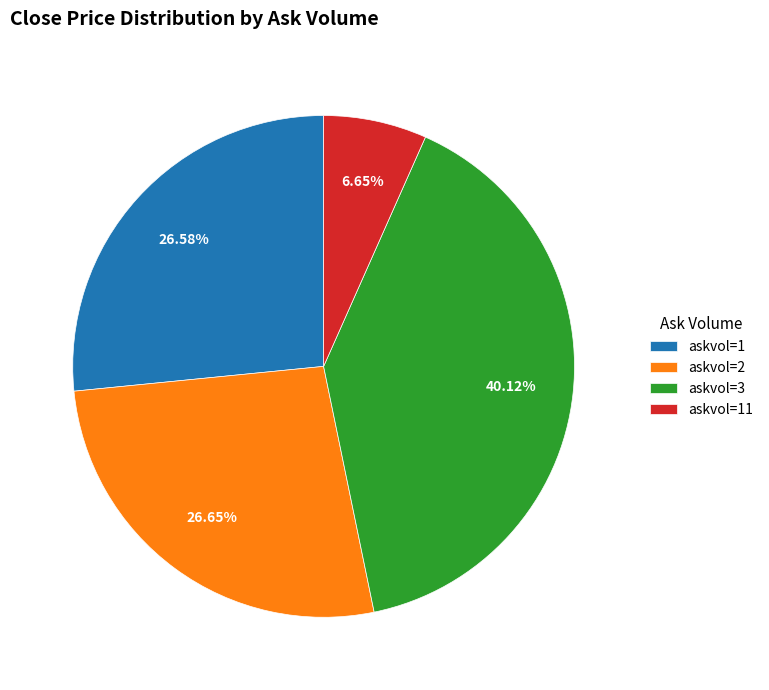

Approximately how many times larger is the value at askvol=1 compared to askvol=2?

1.0